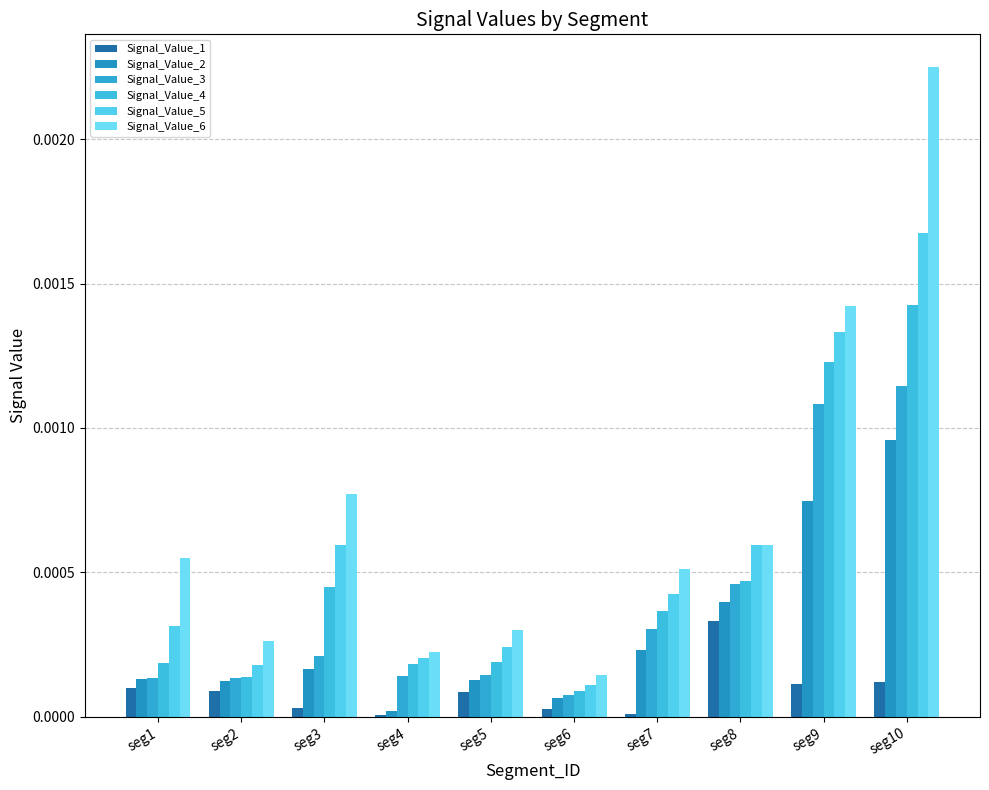

Where is Signal_Value_3 nearest to the value 0?

seg6